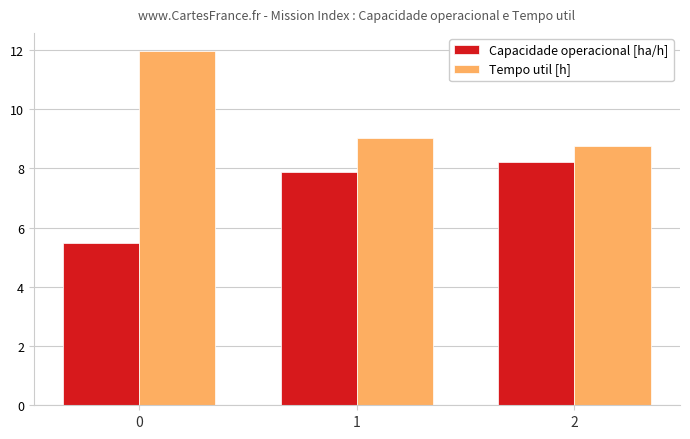

Is it true that Capacidade operacional [ha/h] equals 2.7 at 0?

False